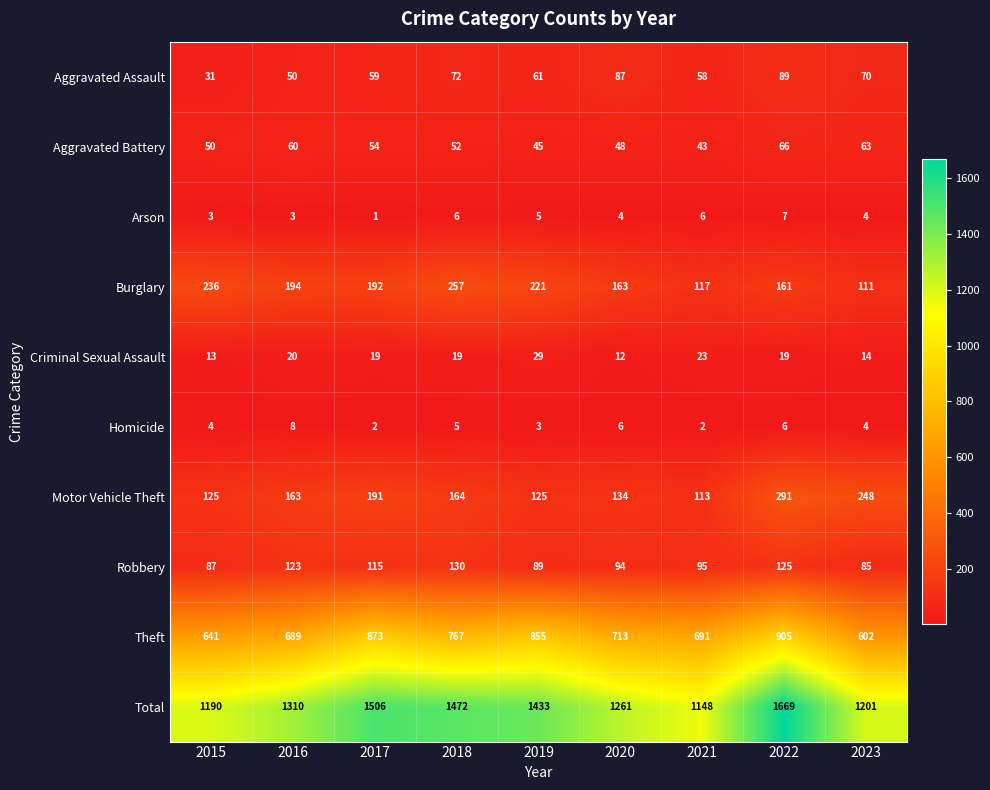

What is the difference between the highest and lowest values at 2015?

1187